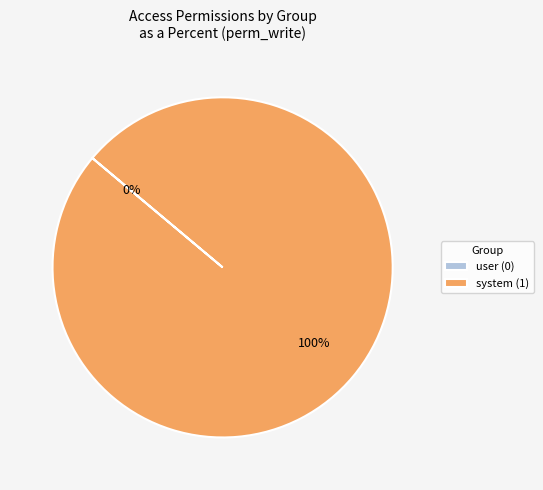

Is it true that access_m2x_create_edit_option_user is 1% of the pie?

False